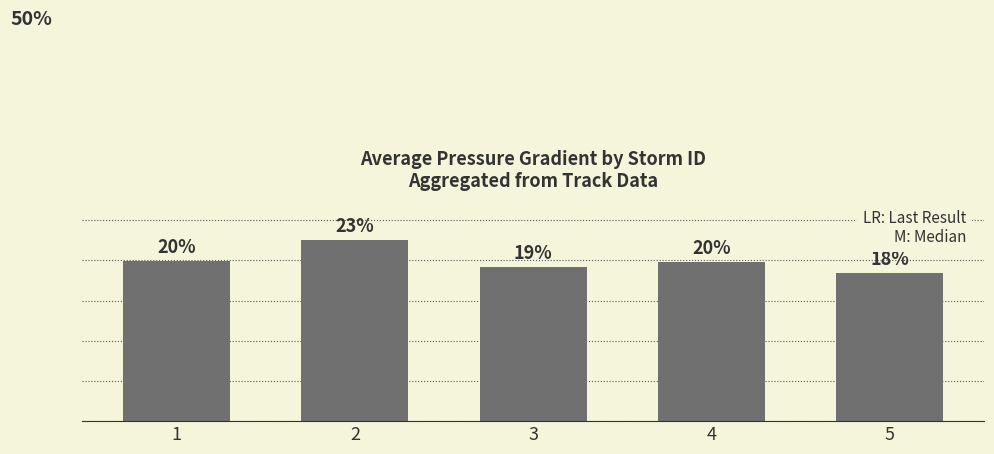

Which label corresponds to the smallest value in the chart?

5